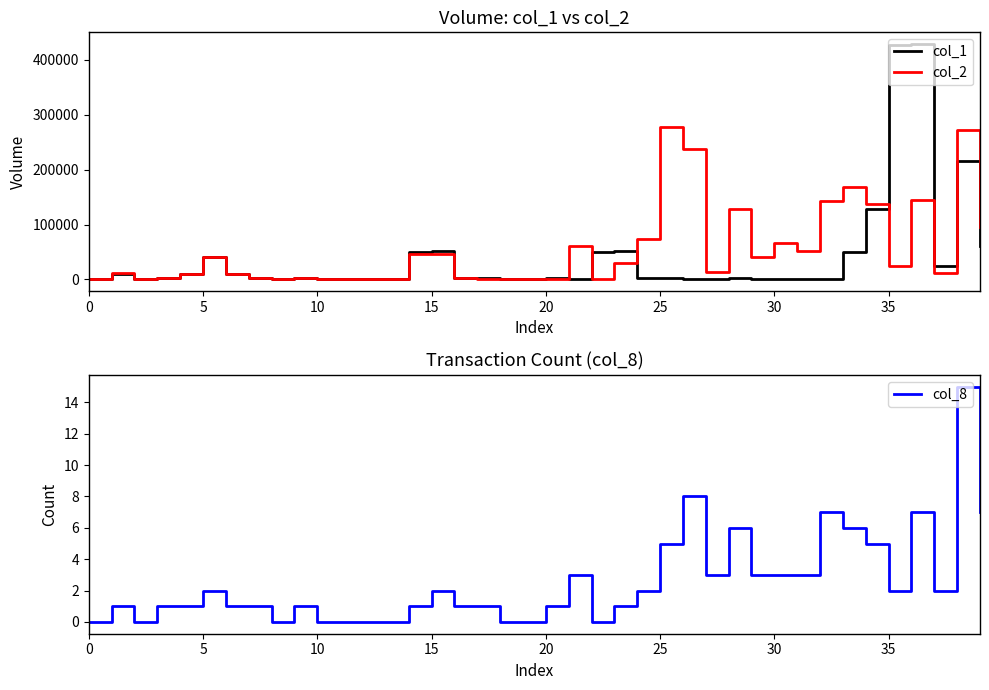

What is the sum of the col_8 values at 25 and 20?

6